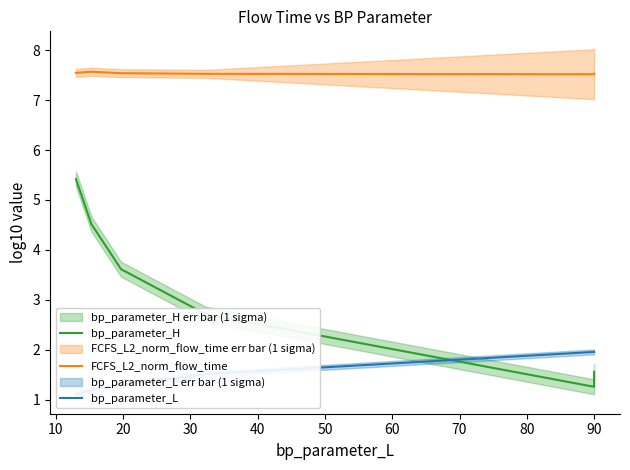

True or false: FCFS_L2_norm_flow_time and bp_parameter_H intersect in this chart.

False